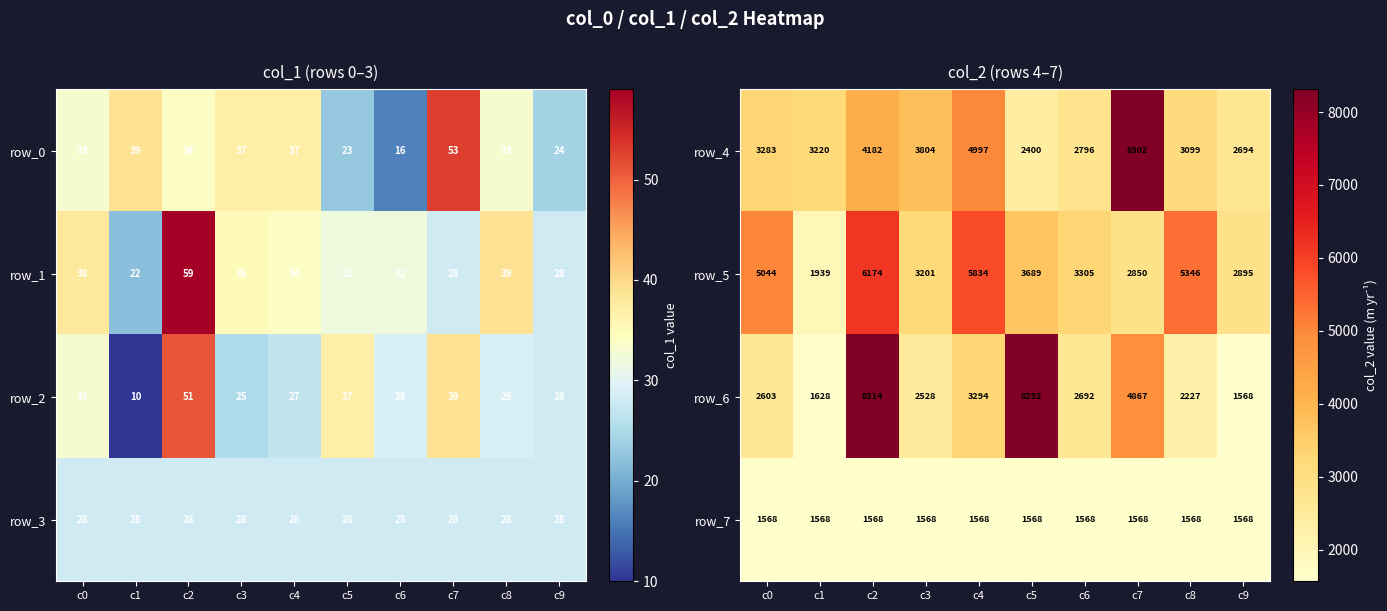

What is the maximum value for row_7?

1568